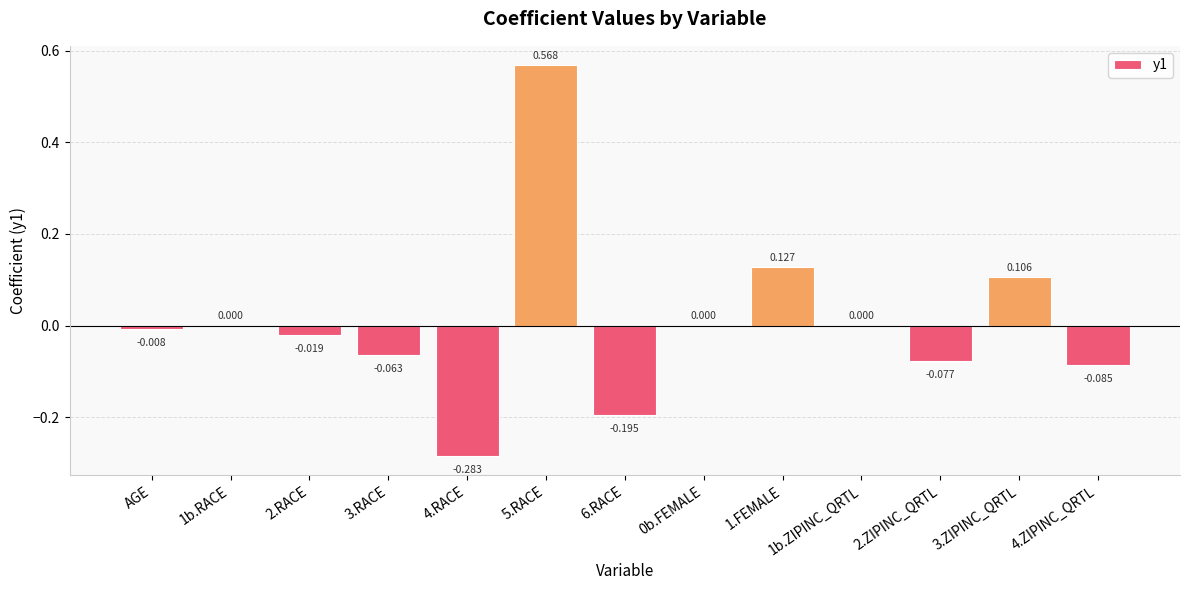

Which label corresponds to the smallest value in the chart?

4.RACE